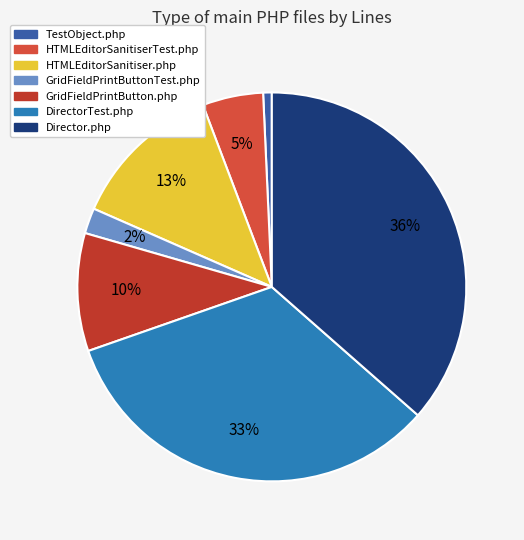

How many slices are in this pie chart?

7